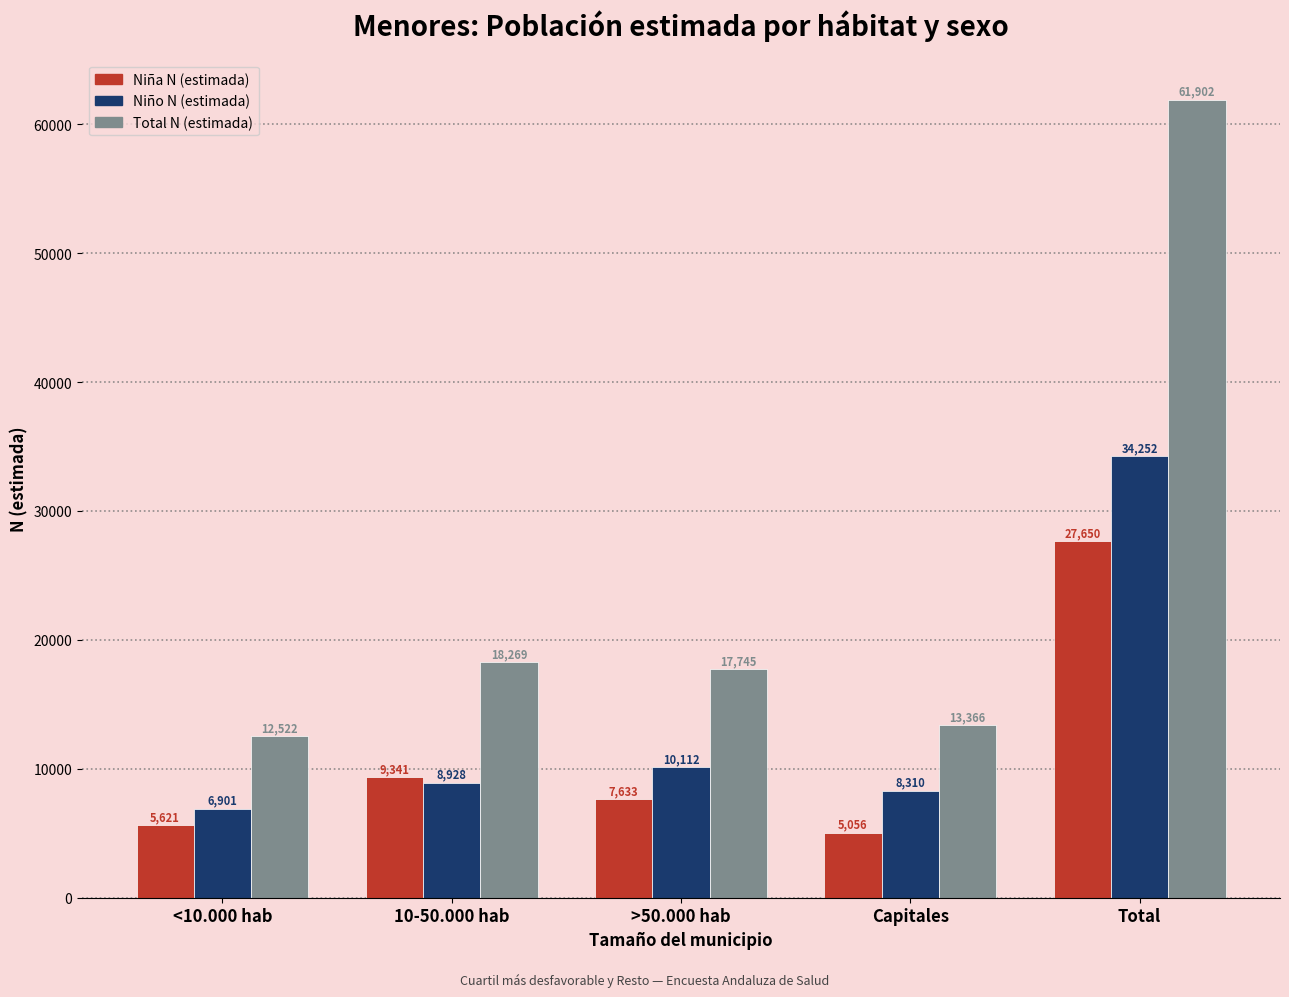

Where does the Niña N (estimada) series first go above 7633?

10-50.000 hab